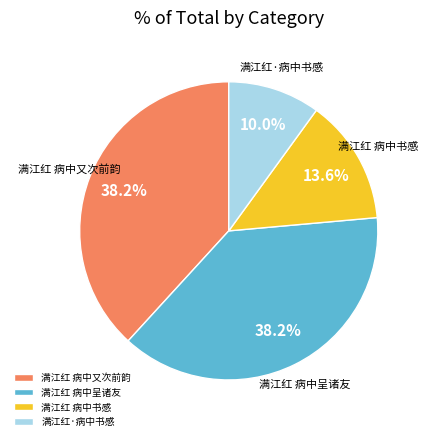

To the nearest percent, what percentage of the pie is 满江红 病中呈诸友?

38%